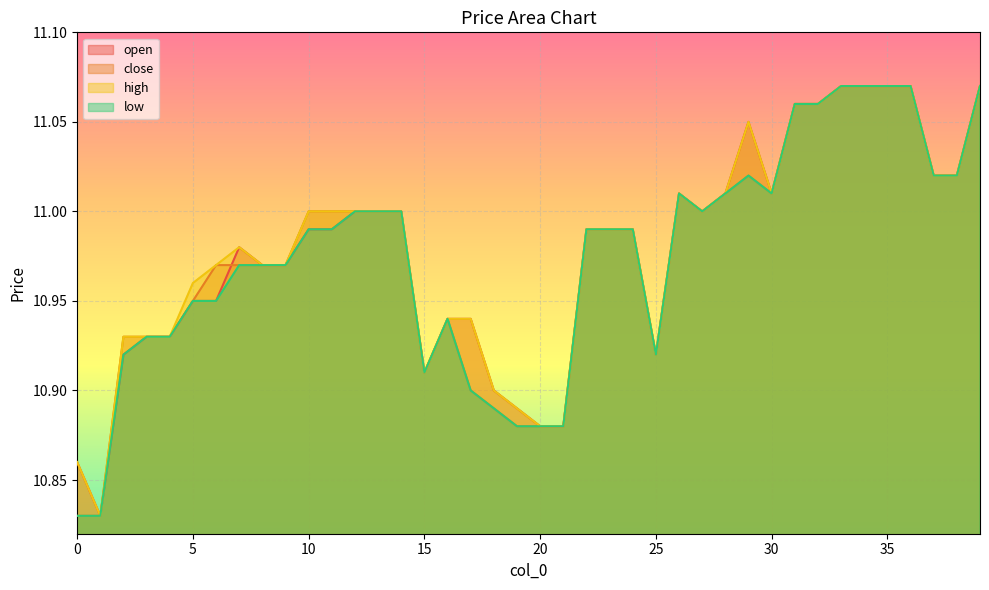

Which category has the highest value in the close series?

33